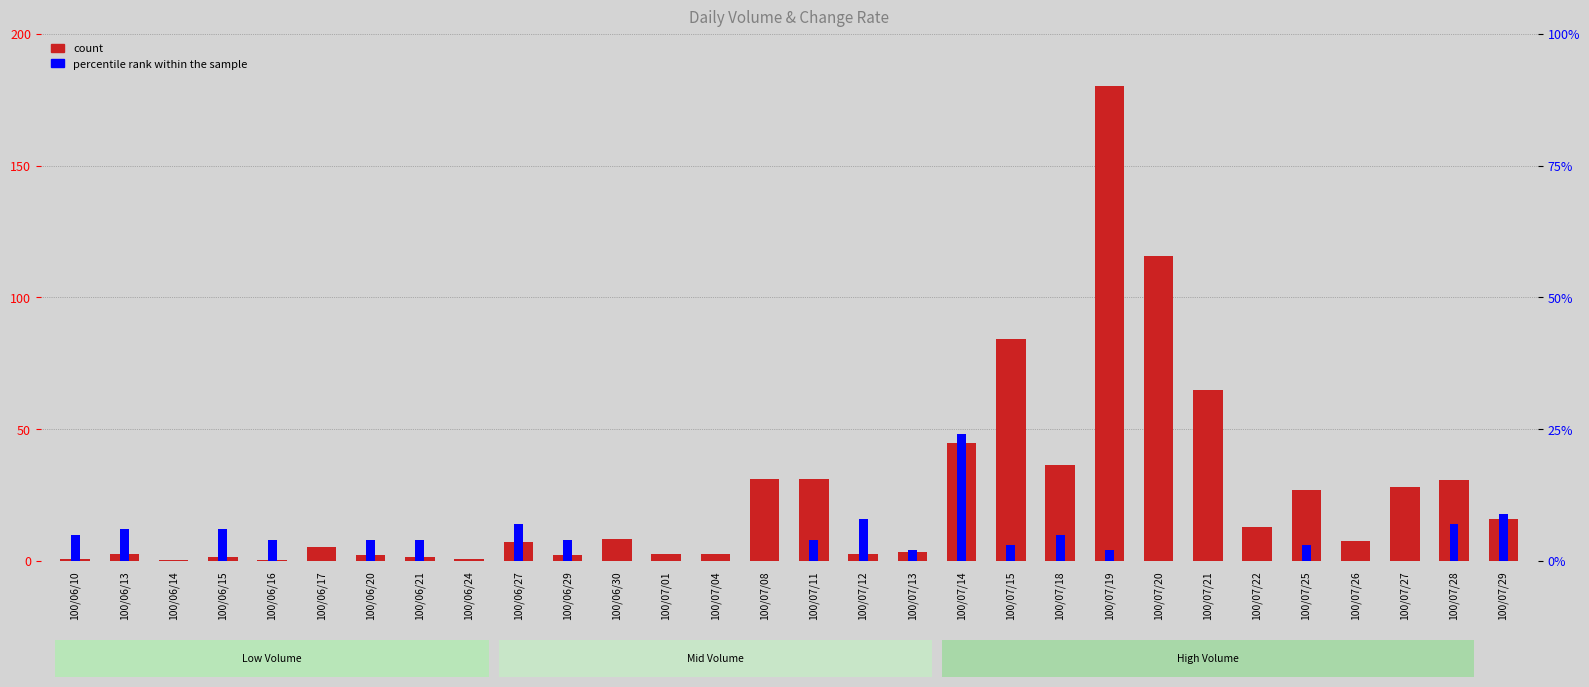

At which category is the sum across all series the highest?

100/07/19